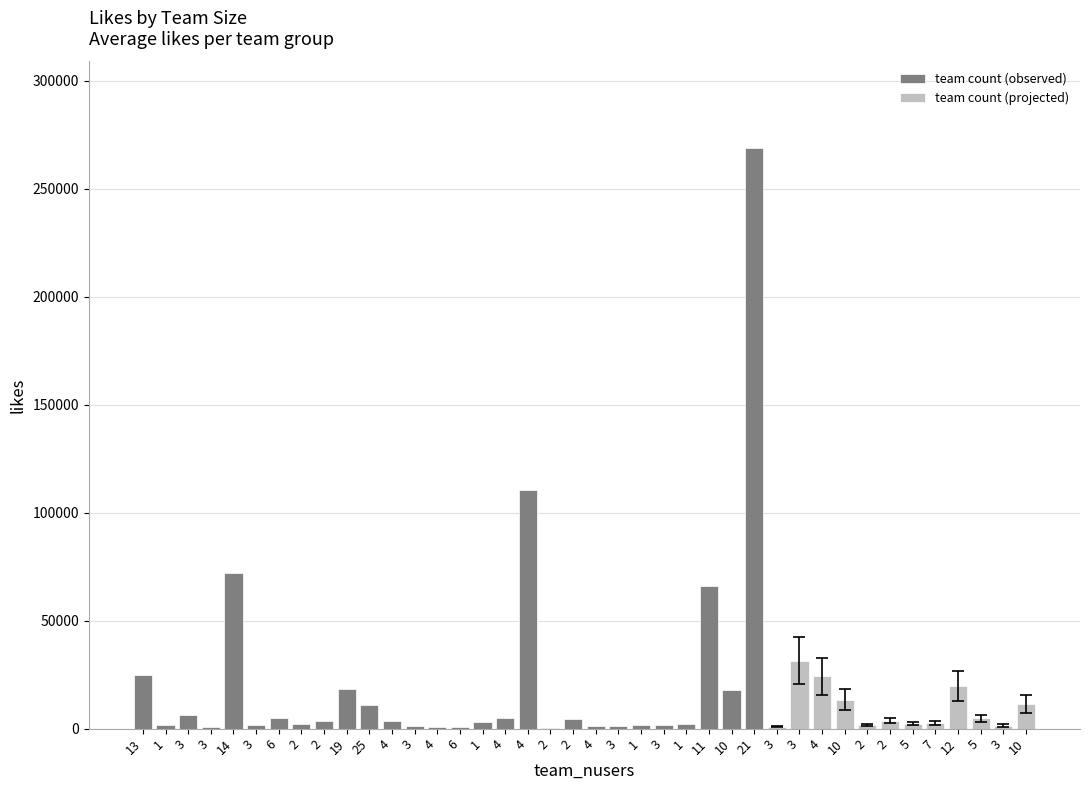

At which category does the chart reach its peak across all series?

21